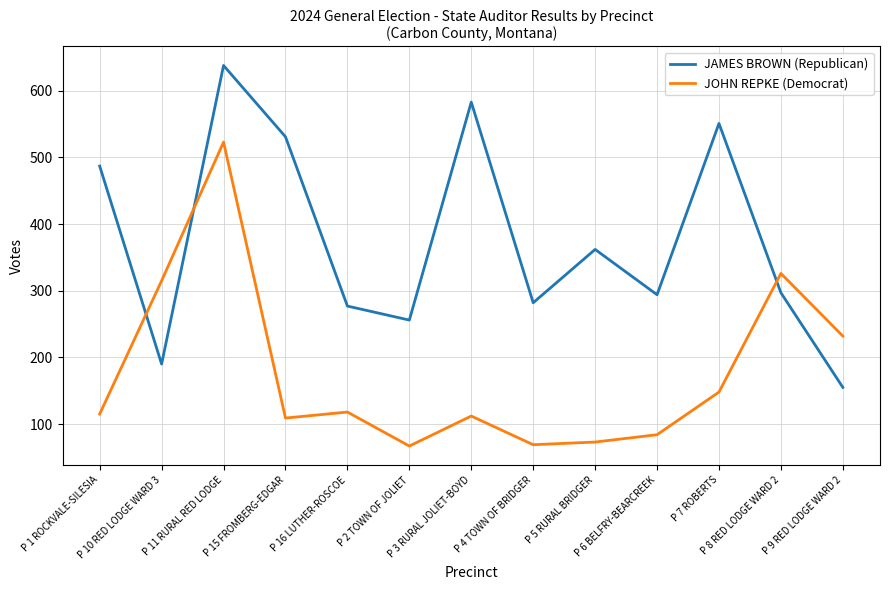

Rank the series by their average value, from lowest to highest.

JOHN REPKE (Democrat), JAMES BROWN (Republican)